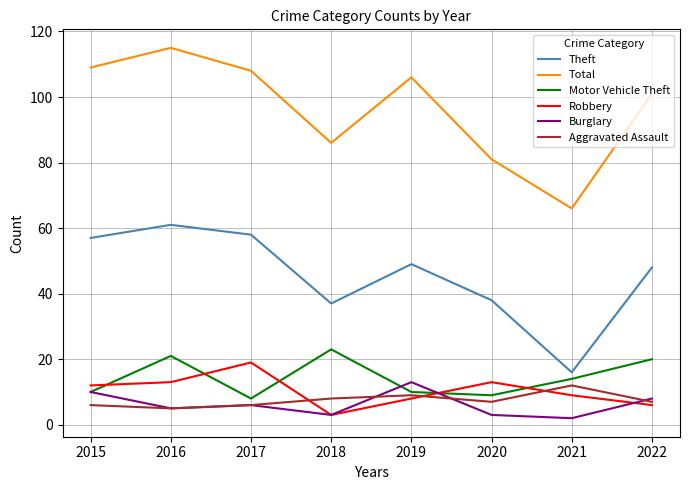

Reading right to left, list all the values displayed in this chart.

Theft: 2022=48	2021=16	2020=38	2019=49	2018=37	2017=58	2016=61	2015=57
Total: 2022=101	2021=66	2020=81	2019=106	2018=86	2017=108	2016=115	2015=109
Motor Vehicle Theft: 2022=20	2021=14	2020=9	2019=10	2018=23	2017=8	2016=21	2015=10
Robbery: 2022=6	2021=9	2020=13	2019=8	2018=3	2017=19	2016=13	2015=12
Burglary: 2022=8	2021=2	2020=3	2019=13	2018=3	2017=6	2016=5	2015=10
Aggravated Assault: 2022=7	2021=12	2020=7	2019=9	2018=8	2017=6	2016=5	2015=6